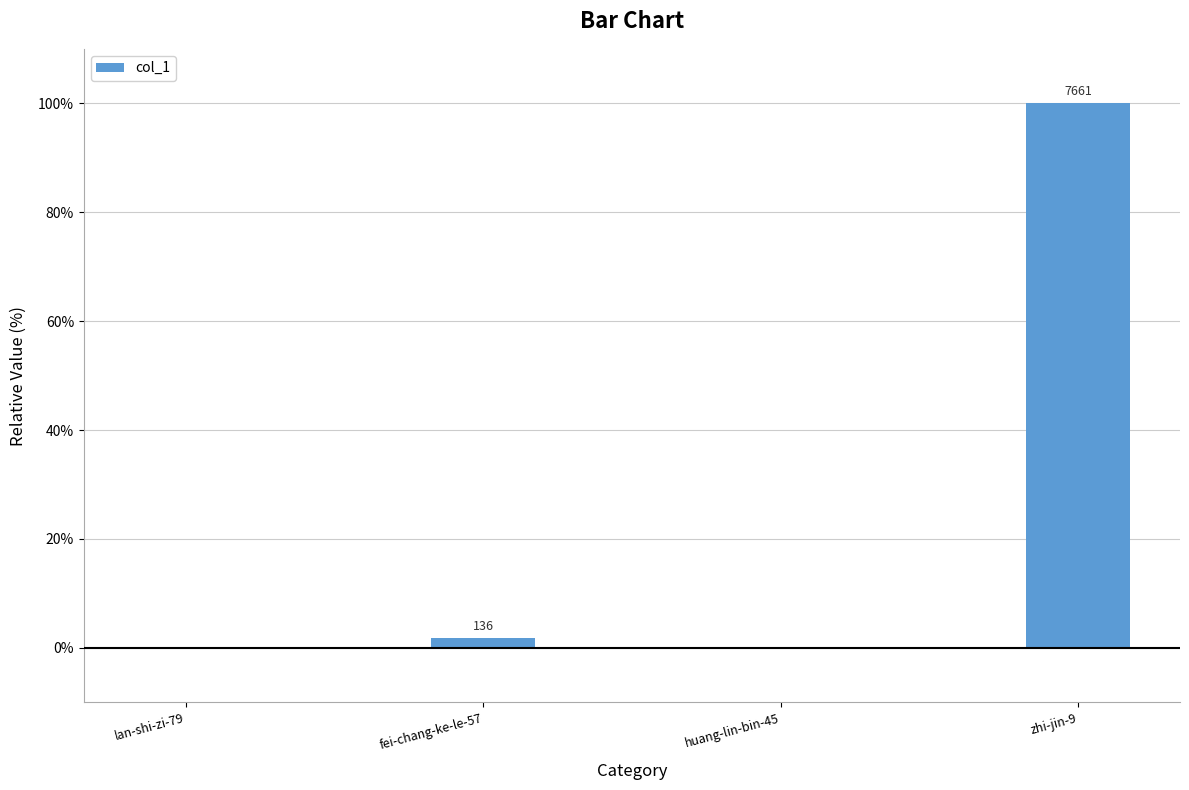

Are the bars horizontal?

No